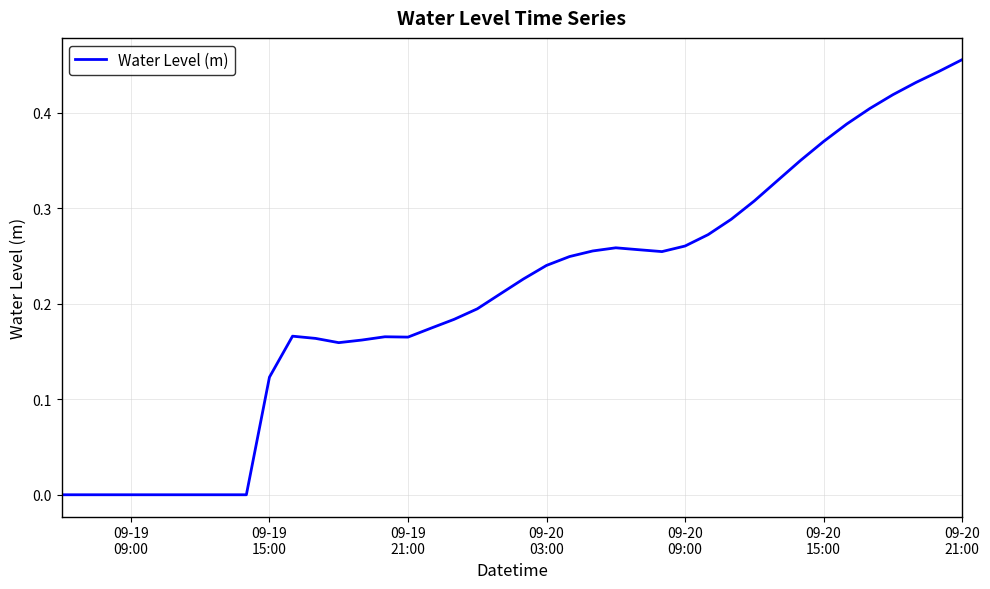

What is the sum of all values?

8.3